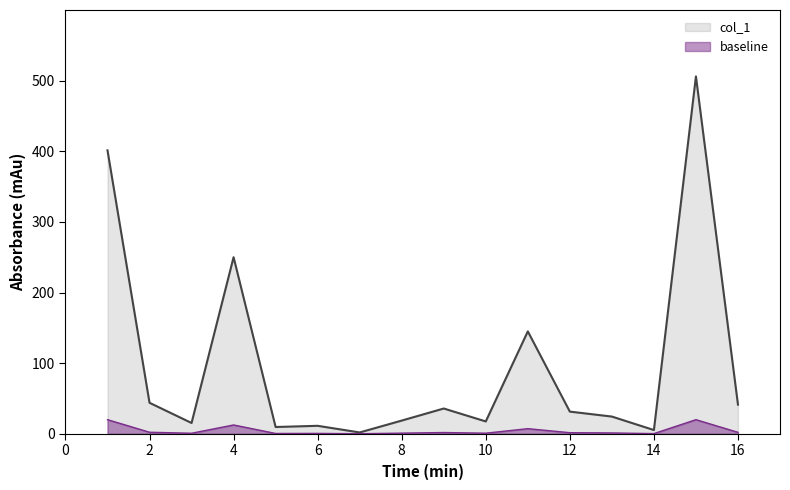

What is the difference between the maximum and minimum values?

504.1